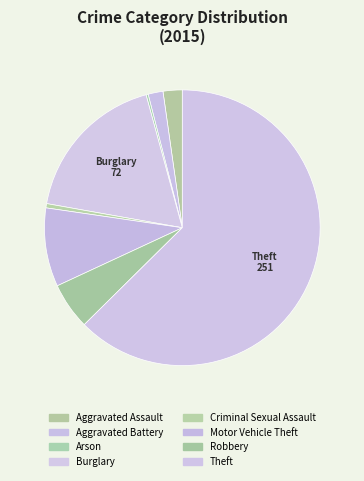

How many segments does this pie chart have?

8